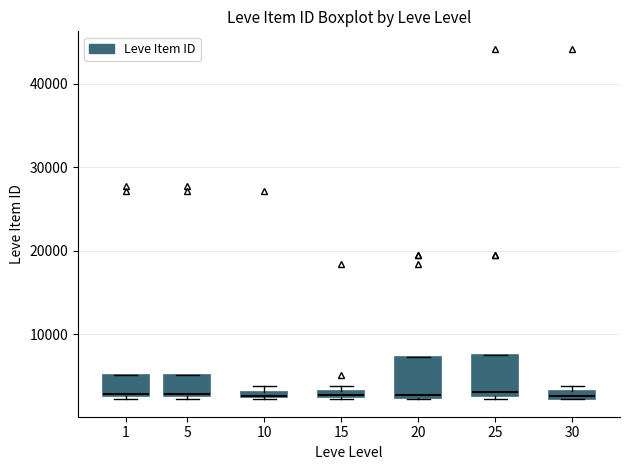

Where is the upper edge of the box at x = 10 on the y-axis? The values are not printed on the chart, so give them approximately, as read against the axis.

3000